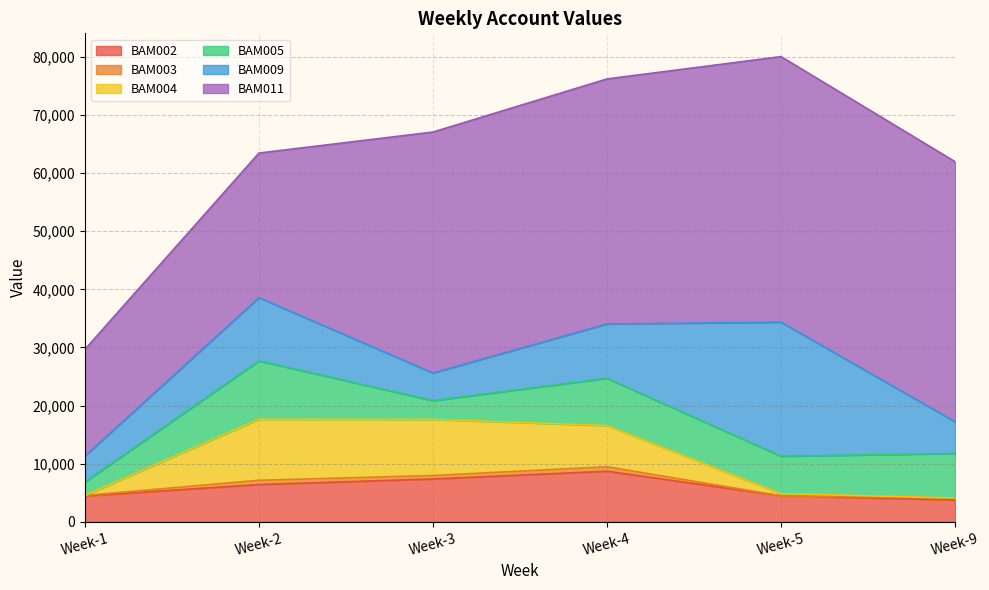

What is the difference between the BAM004 values at Week-4 and Week-9?

7085.9